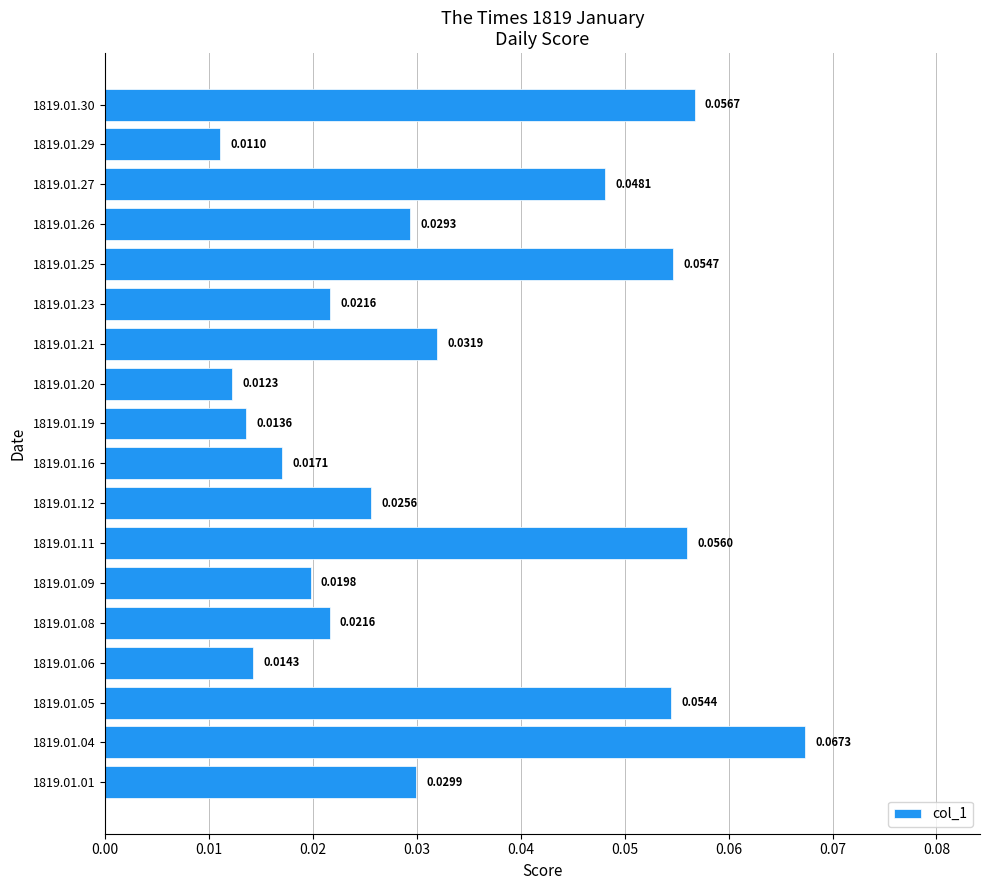

What is the sum of all values?

0.6